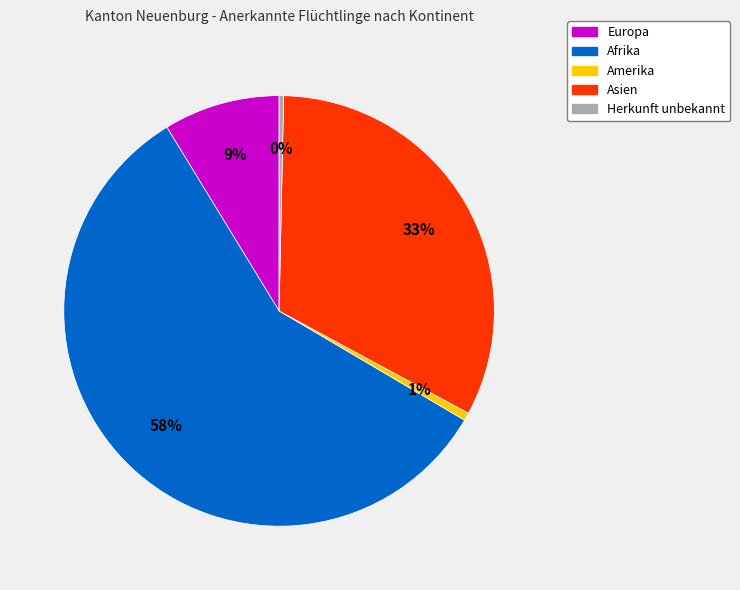

Does any single category account for the majority?

Yes